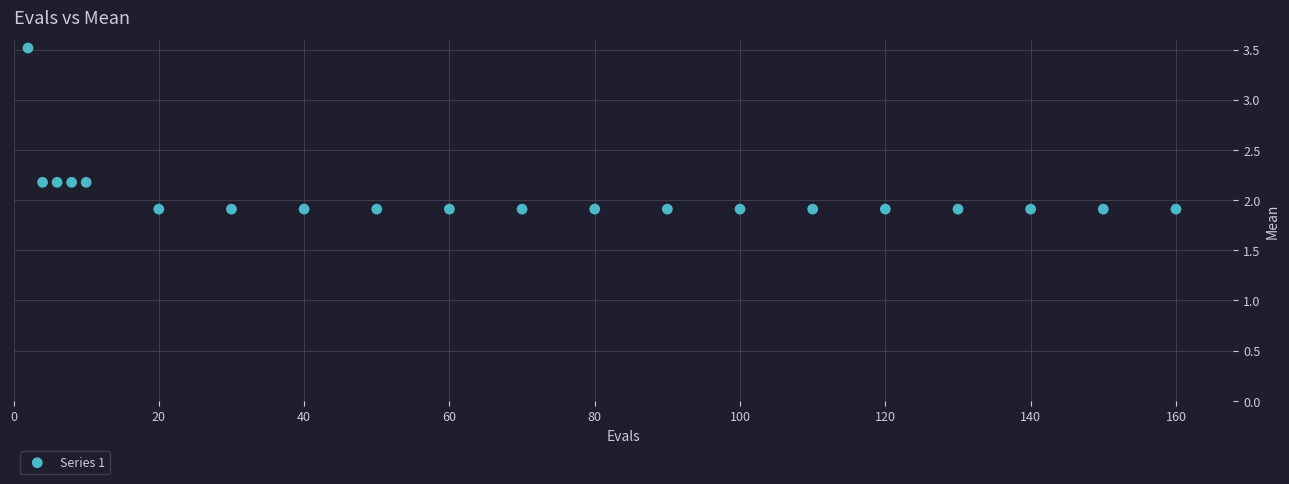

What is the range of X values (max minus min)?

158.0